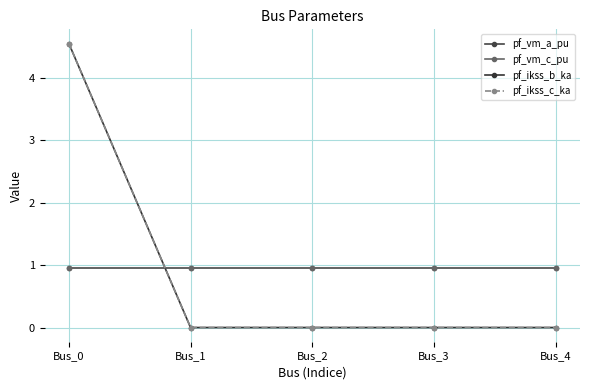

What is the sum of all pf_ikss_b_ka values?

4.5